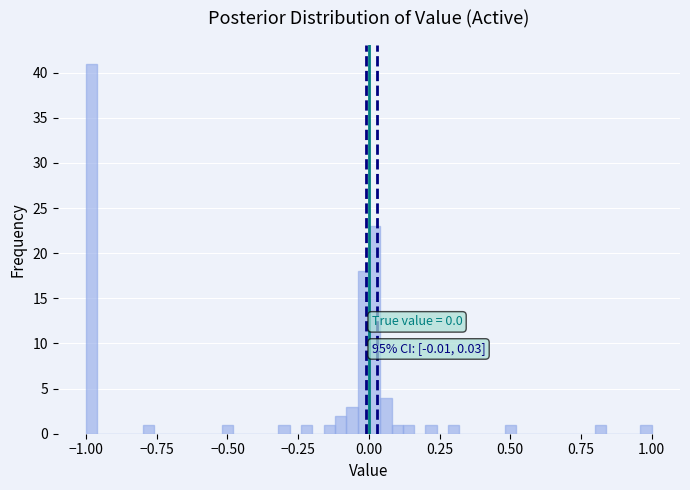

Around what value on the x-axis is the tallest bar? Give the approximate position of its centre, as read against the axis.

-1.00